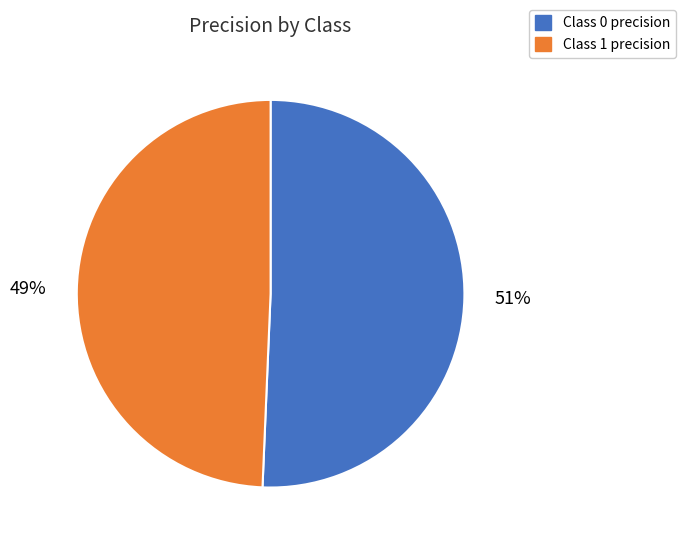

To the nearest percent, what is the average slice percentage?

50%